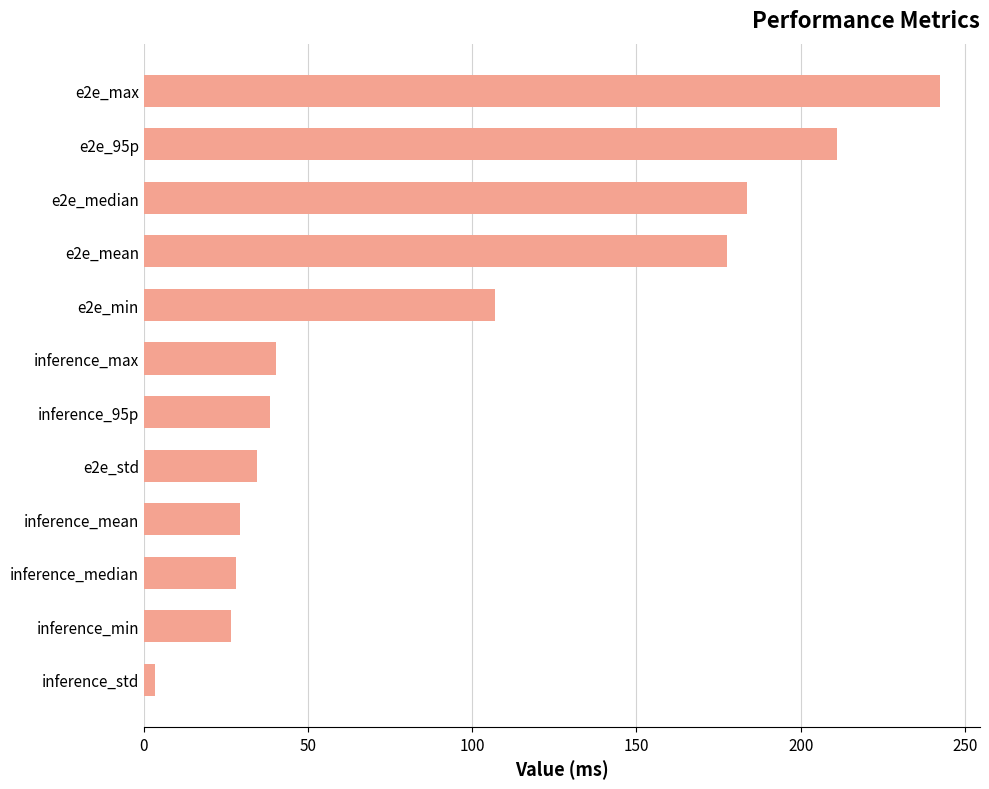

Where is the data nearest to the value 122?

e2e_min